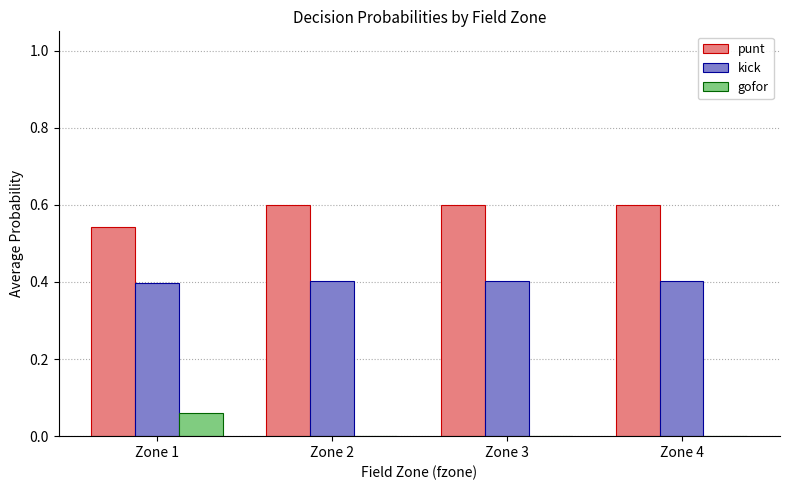

Does the chart contain stacked bars?

No